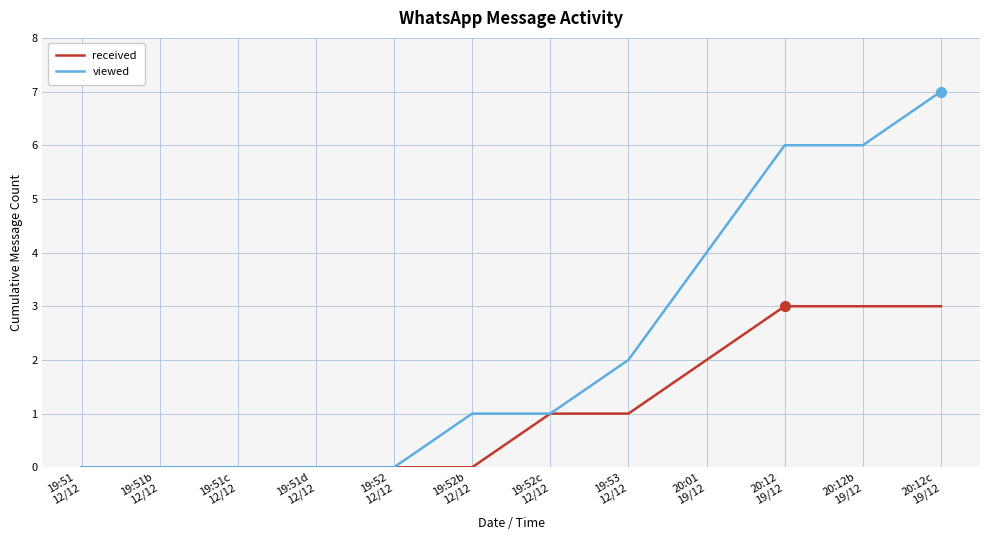

Which series has the largest range (max minus min)?

viewed